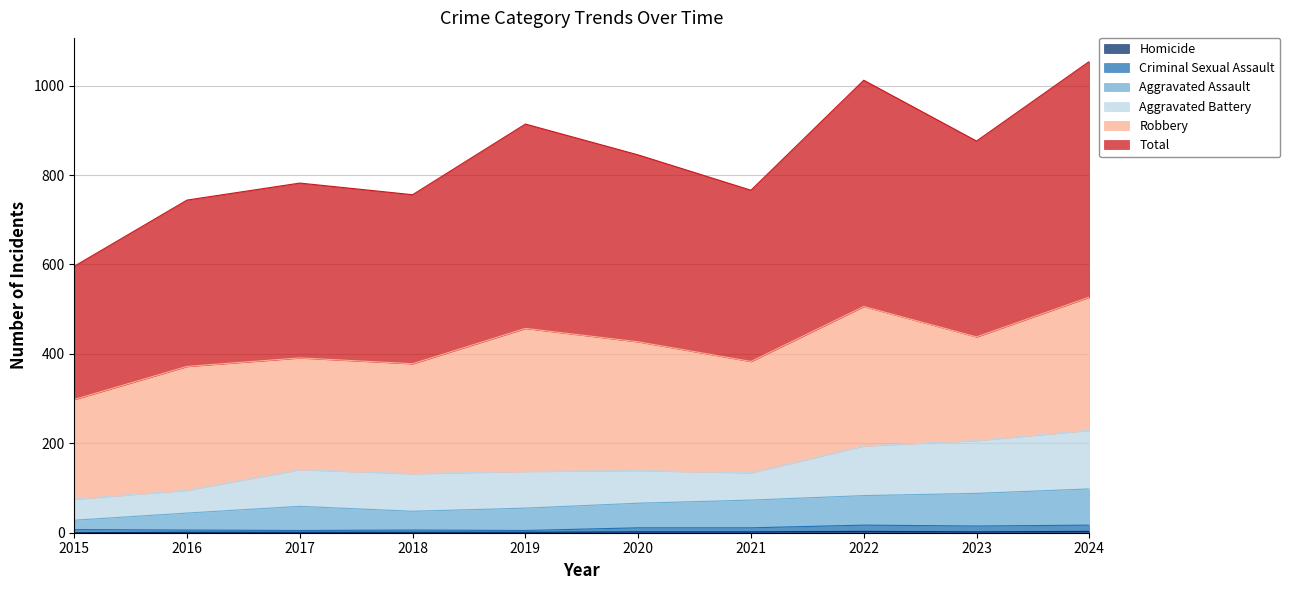

What is the value of the Criminal Sexual Assault point at the 7th from the left?

11